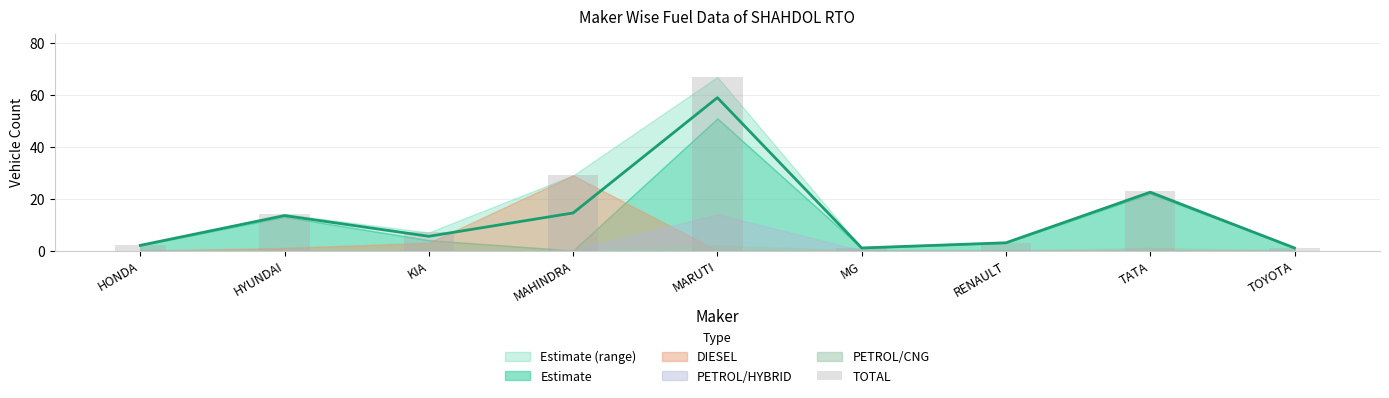

What is the sum of all values?

147